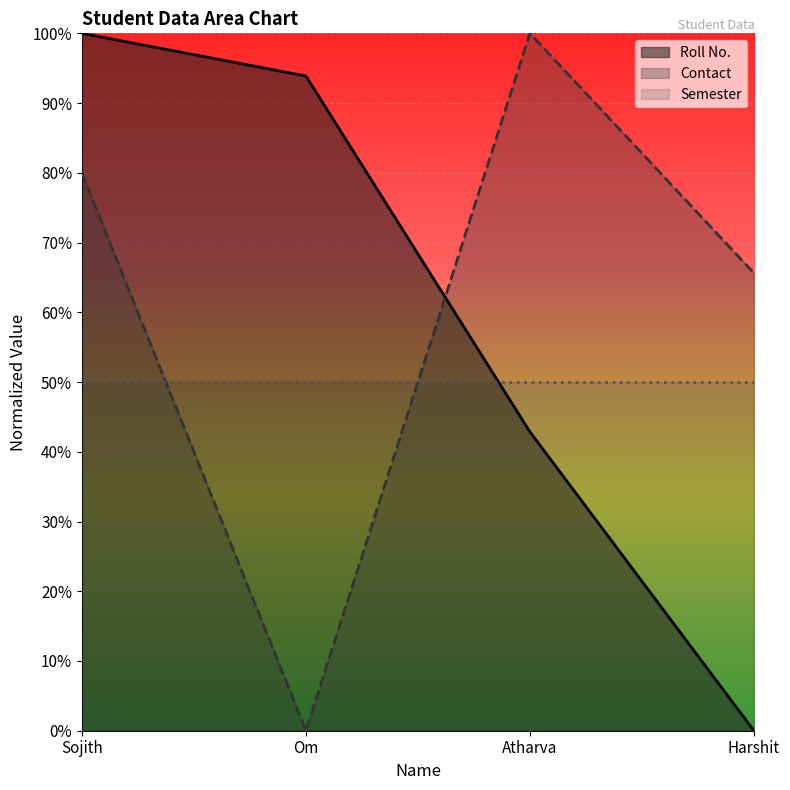

What is the sum of all Contact values?

2.5